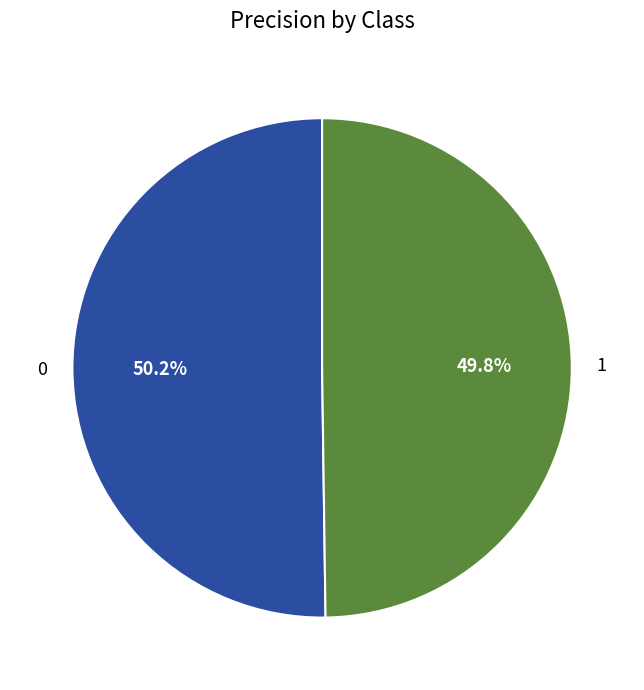

How much of the chart is everything except 0?

49.8%